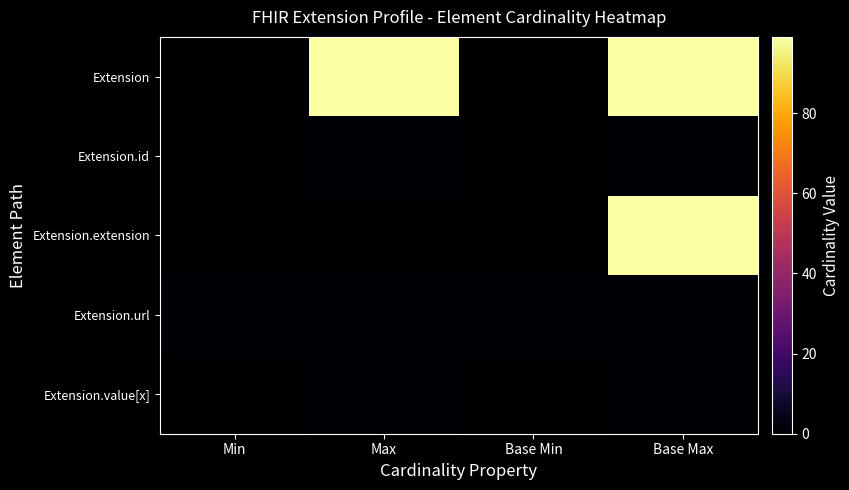

Reading right to left, list all the values displayed in this chart.

Extension: Base Max=99	Base Min=0	Max=99	Min=0
Extension.id: Base Max=1	Base Min=0	Max=1	Min=0
Extension.extension: Base Max=99	Base Min=0	Max=0	Min=0
Extension.url: Base Max=1	Base Min=1	Max=1	Min=1
Extension.value[x]: Base Max=1	Base Min=0	Max=1	Min=0